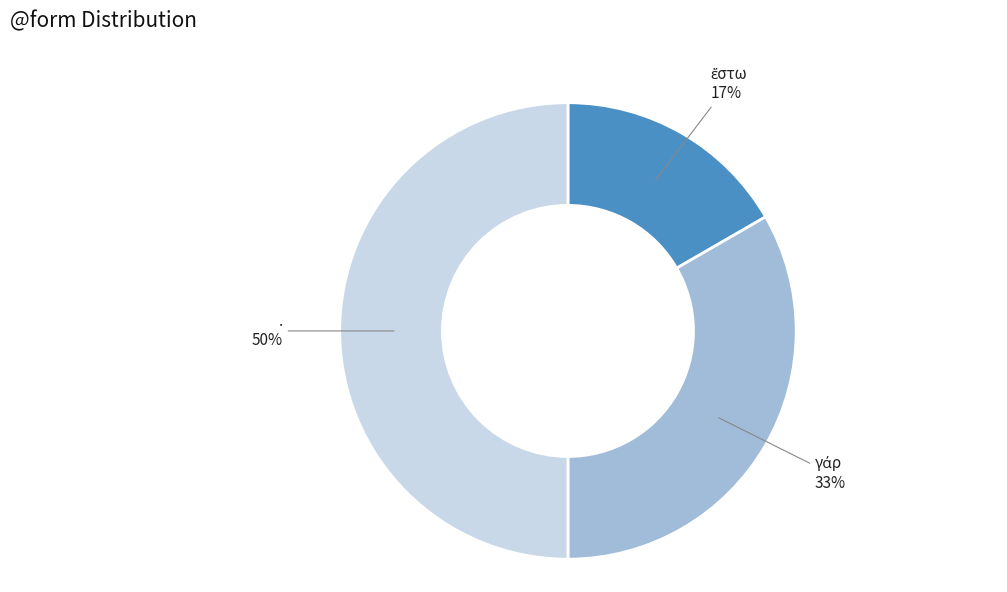

To the nearest percent, what is the difference between the largest and smallest slice percentages?

33%